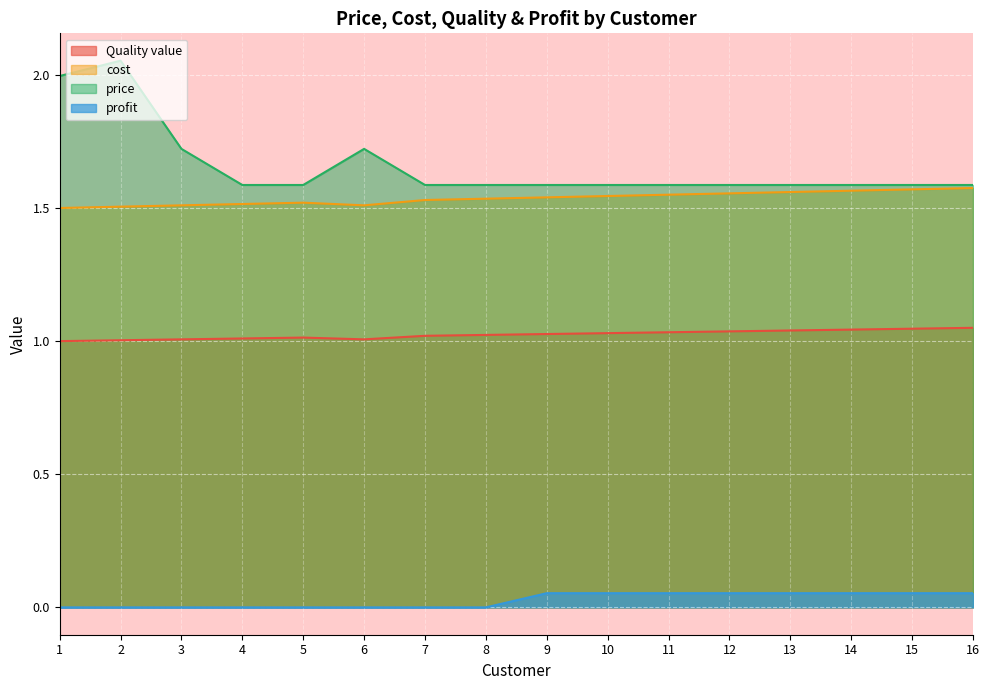

What is the value of the price point at the 5th from the left?

1.6